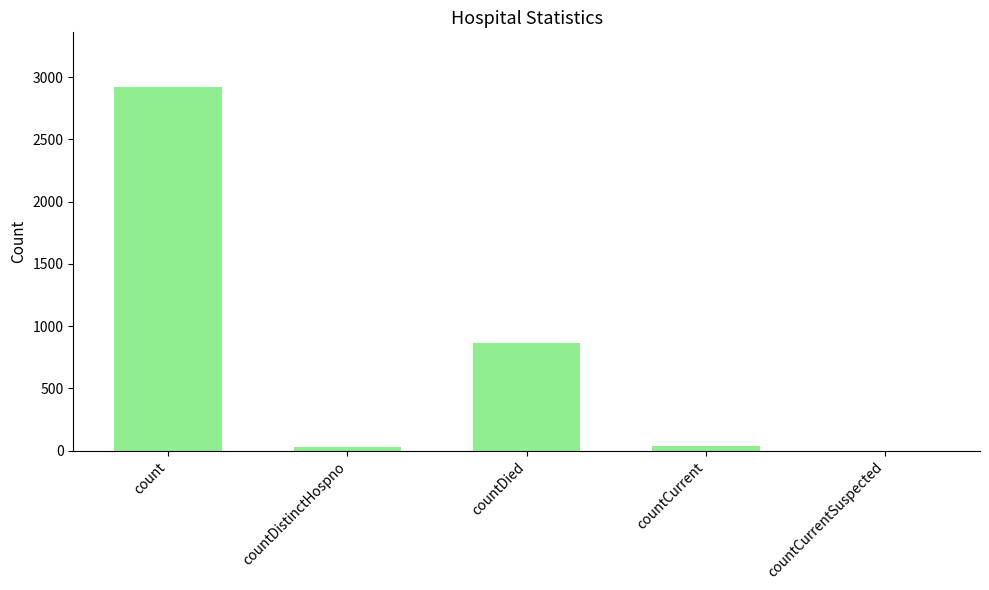

What is the difference between the values at count and countCurrentSuspected?

2921